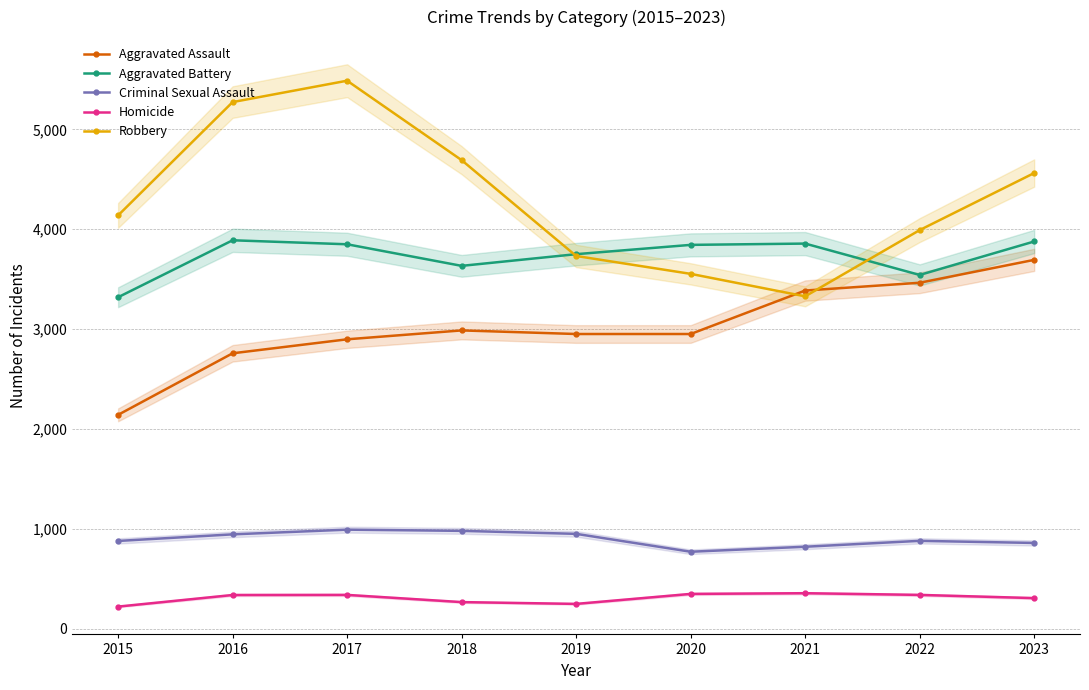

The value of Criminal Sexual Assault at 2016 is 947. True or false?

True